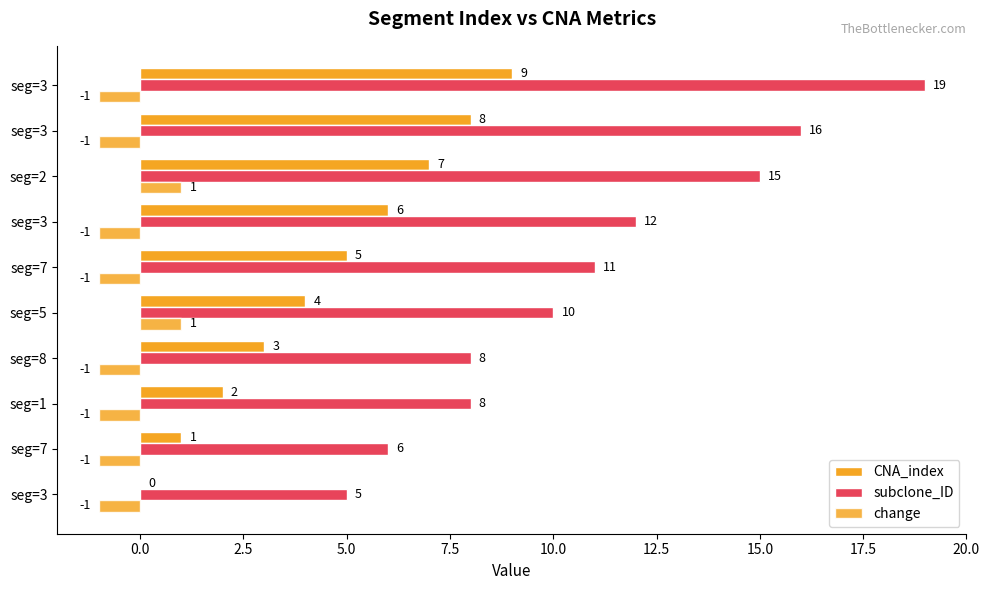

What is the value of the change bar at the 8th from the left?

1